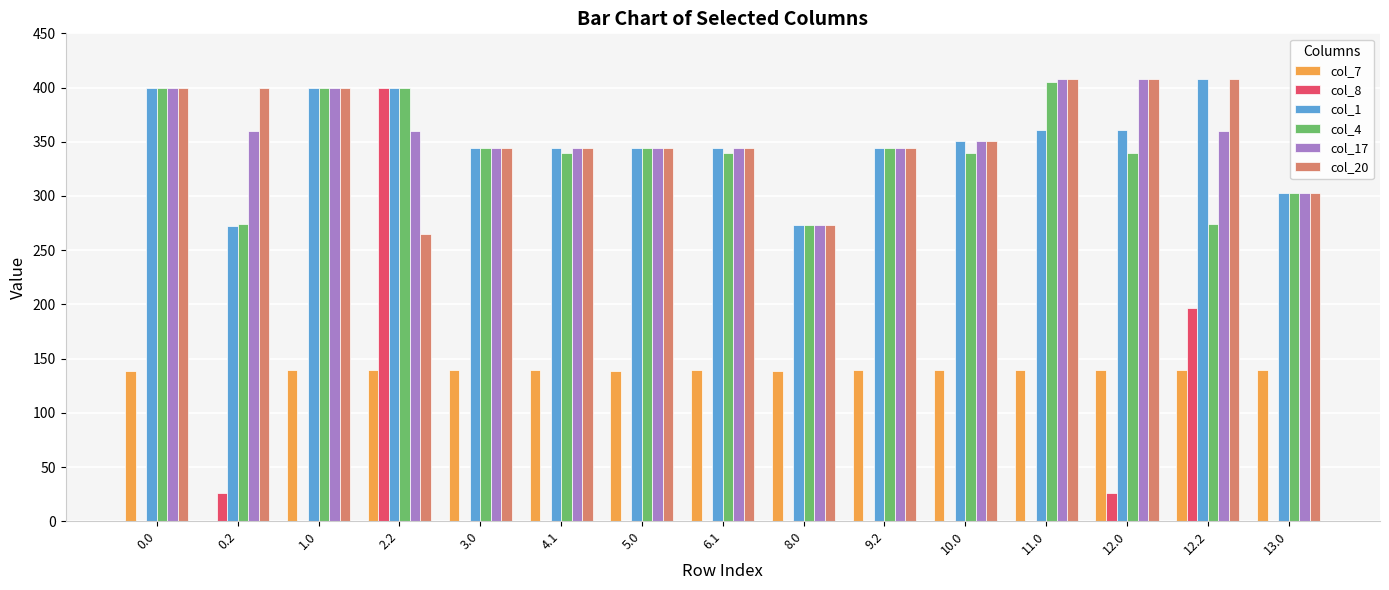

The col_20 series shows 408.0 at 12.2. True or false?

True